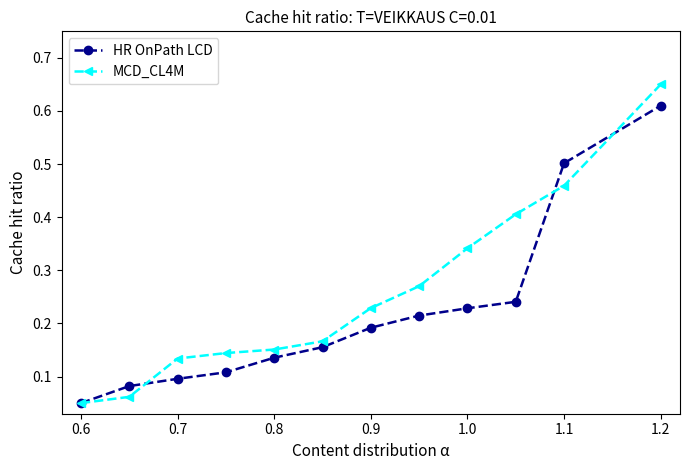

Which series has the largest total across all categories?

MCD_CL4M